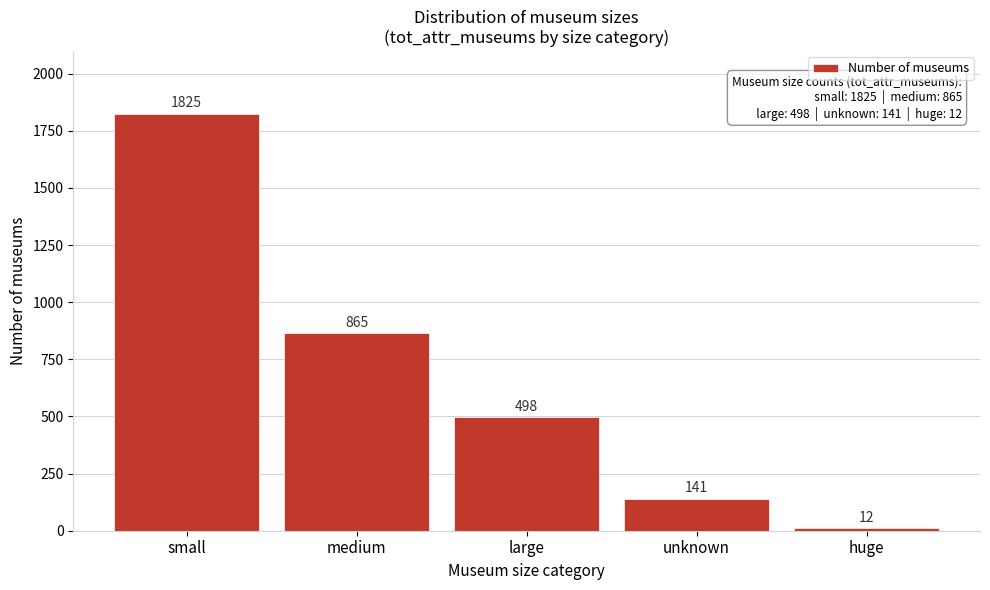

Reading right to left, transcribe all the data shown in this chart.

12	141	498	865	1825